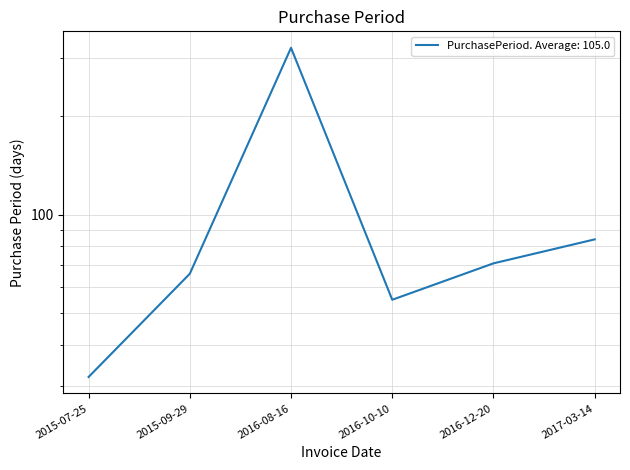

Reading left to right, what are all the values shown in this chart?

32	66	322	55	71	84